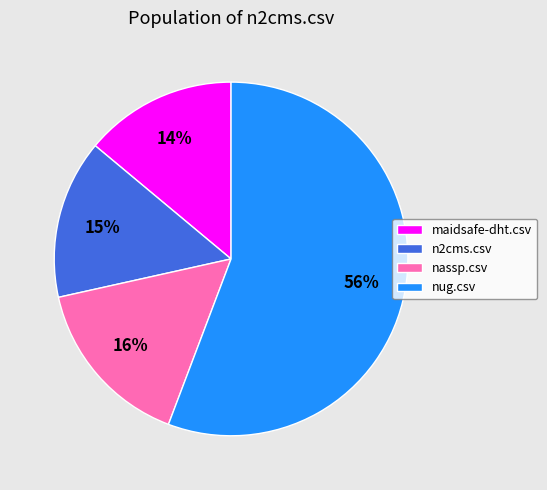

Do maidsafe-dht.csv and nassp.csv together represent more than half of the pie?

No